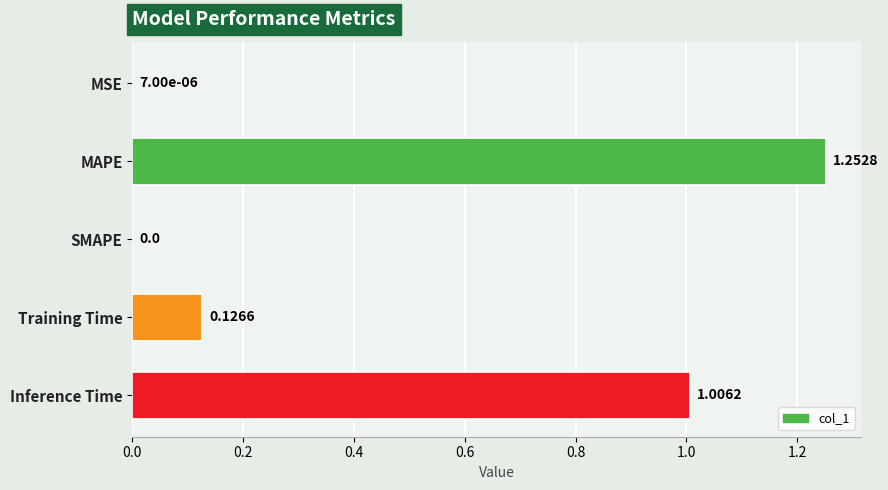

What is the change in value from MAPE to SMAPE?

-1.3